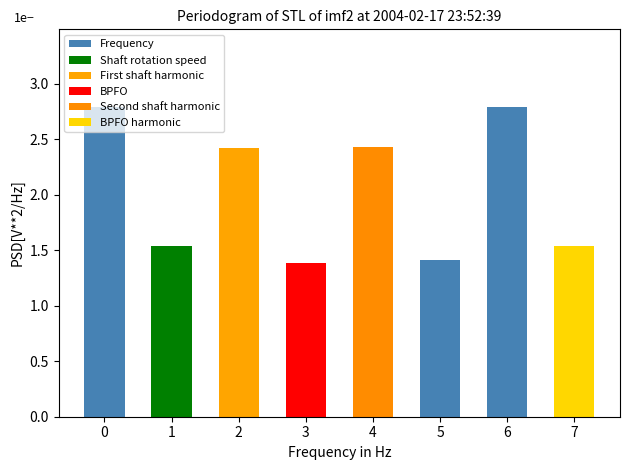

Which label corresponds to the smallest value in the chart?

3